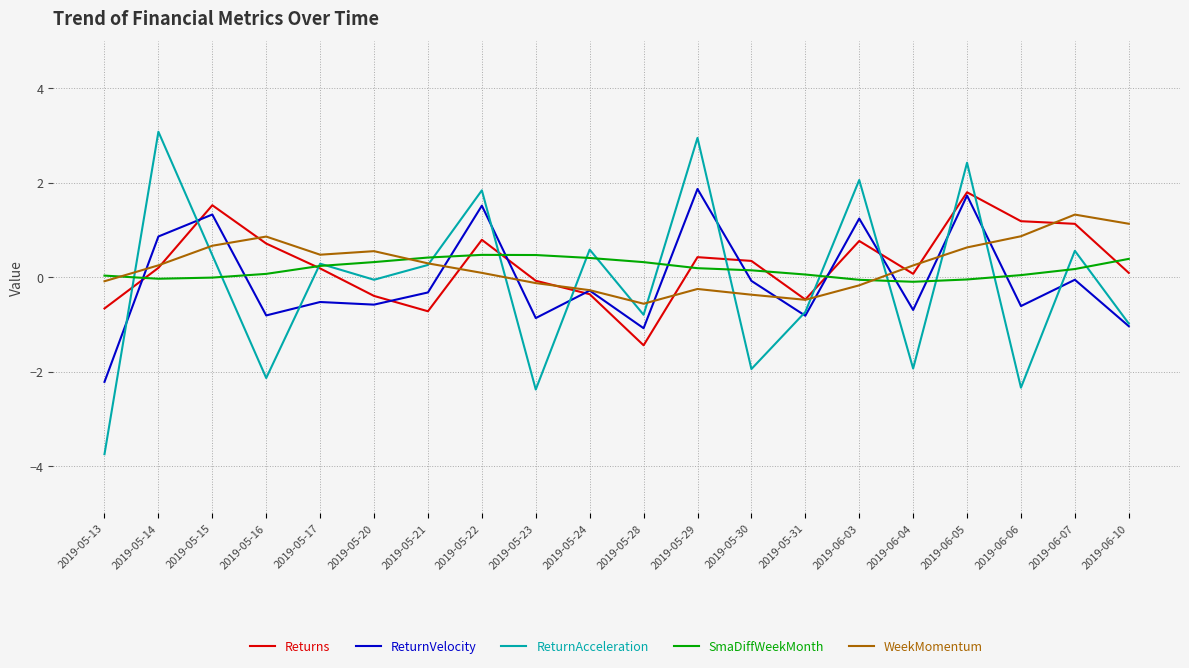

What is the average value of the ReturnVelocity series?

-0.1